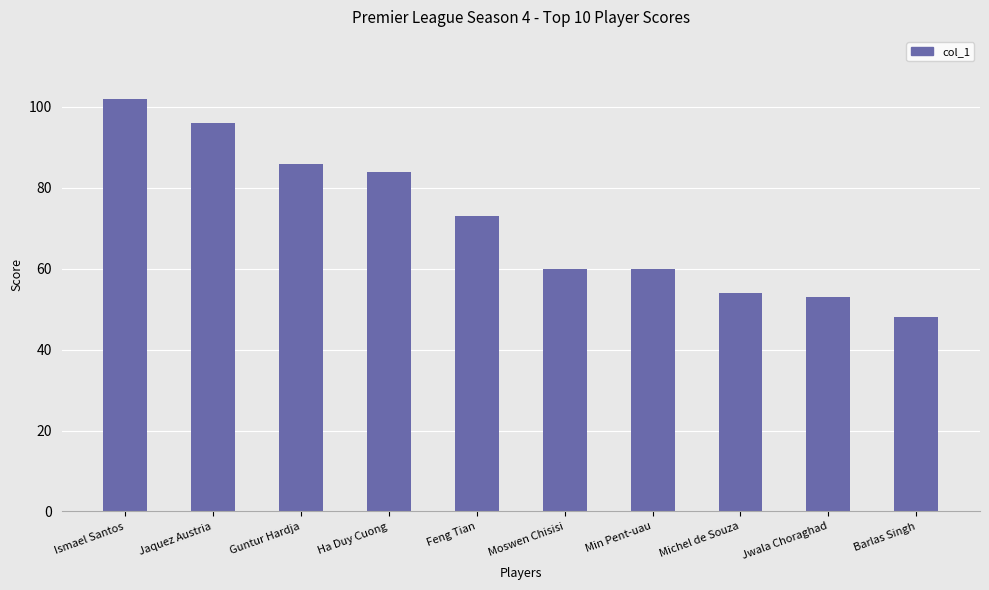

What is the value of the 1st bar from the left?

102